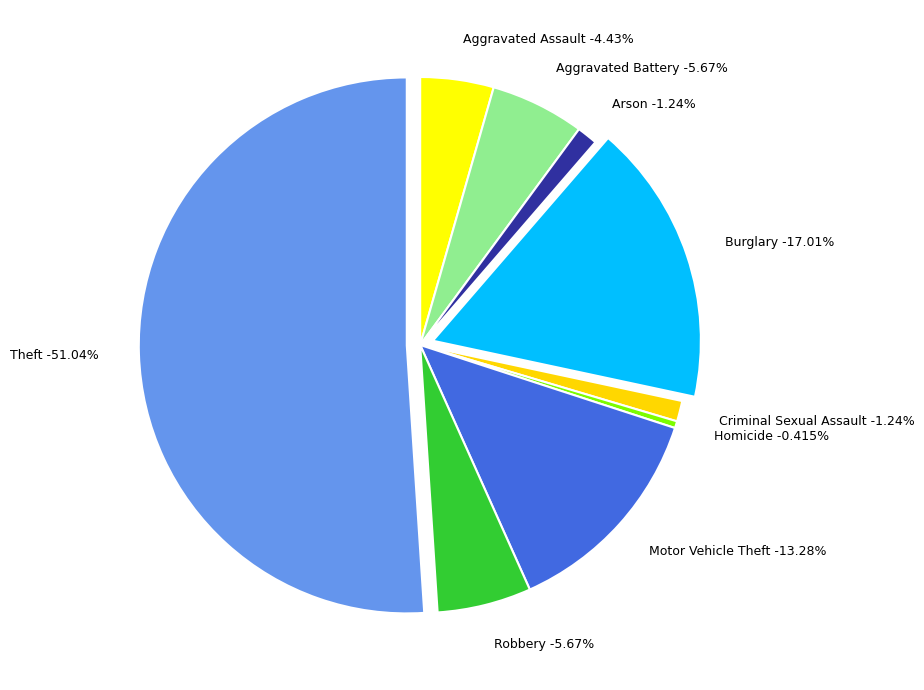

What is the change in value from Aggravated Assault to Theft?

+337